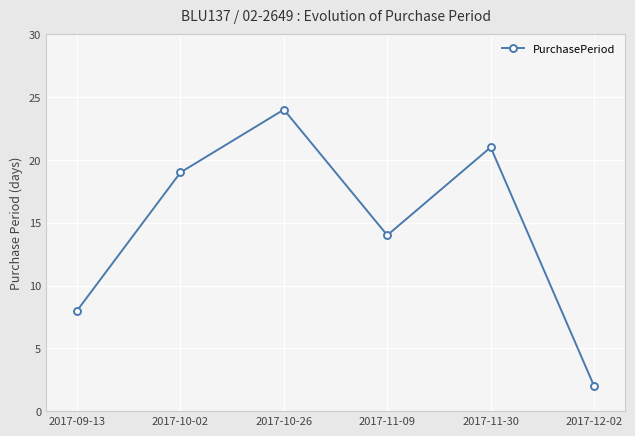

Is this an area chart (filled region under the line)?

No